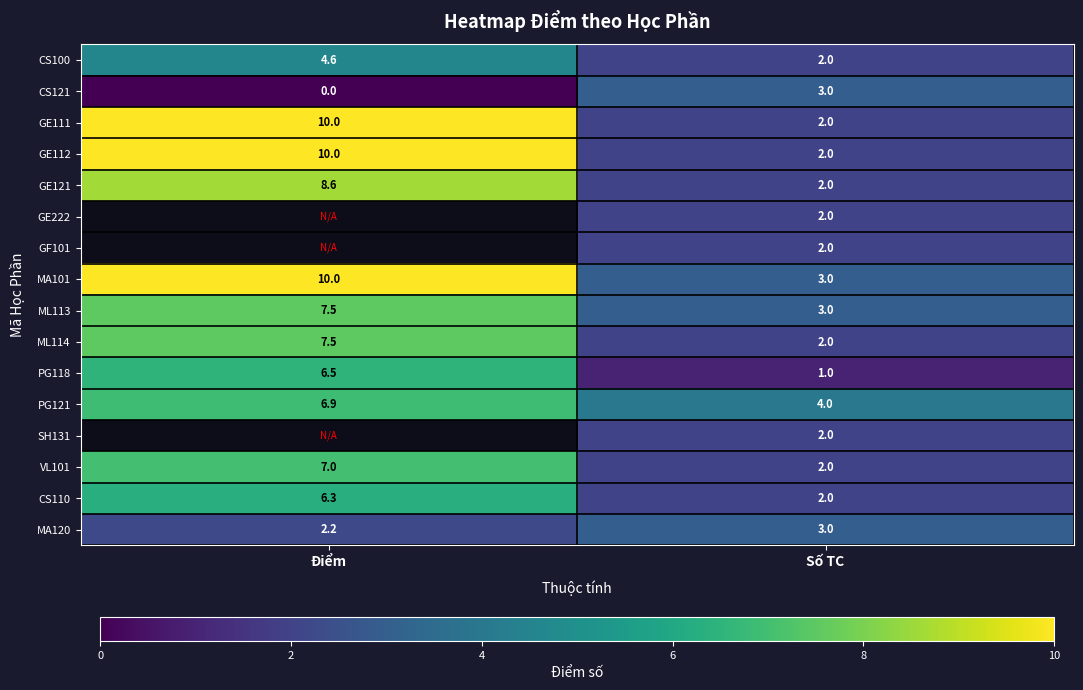

What is the difference between the highest and lowest values at Số TC?

3.0